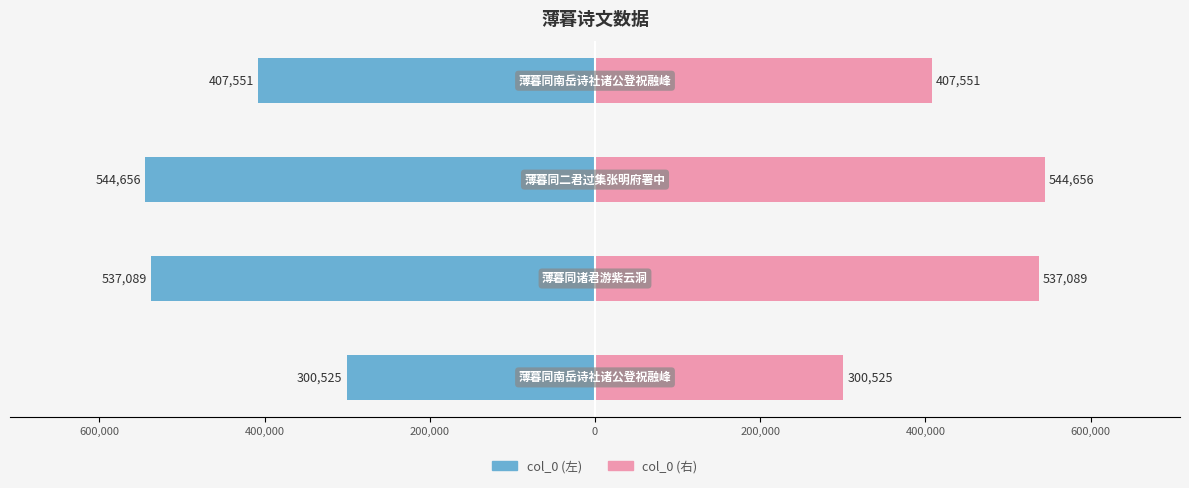

Which series has the largest total across all categories?

col_0 (right)